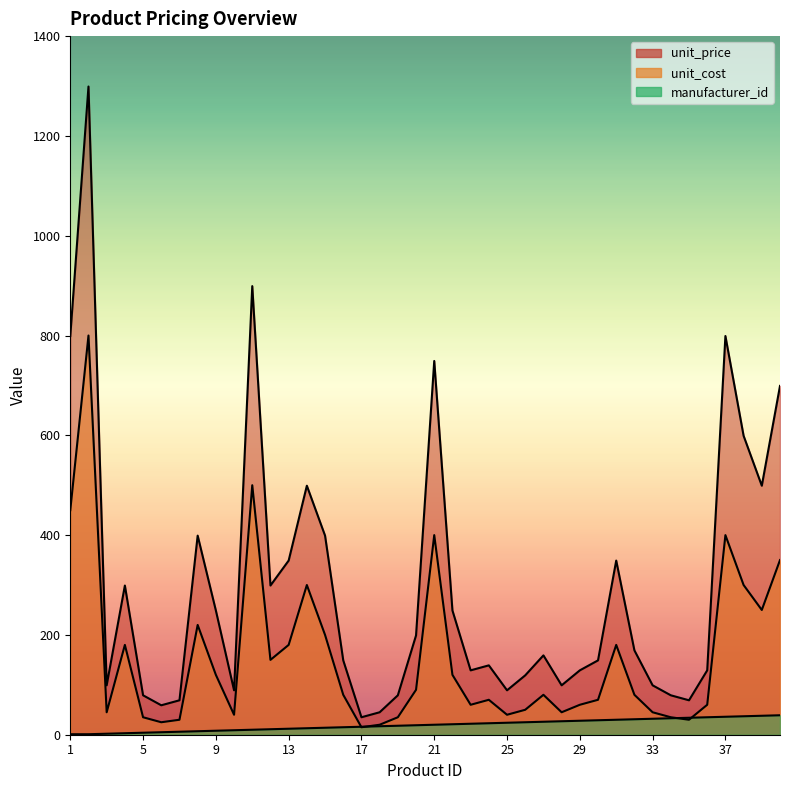

Reading left to right, what are all the values shown in this chart?

unit_price: 1=799	2=1299	3=99	4=299	5=79	6=59	7=69	8=399	9=249	10=89	11=899	12=299	13=349	14=499	15=399	16=149	17=35	18=45	19=79	20=199	21=749	22=249	23=129	24=139	25=89	26=119	27=159	28=99	29=129	30=149	31=349	32=169	33=99	34=79	35=69	36=129	37=799	38=599	39=499	40=699
unit_cost: 1=450	2=800	3=45	4=180	5=35	6=25	7=30	8=220	9=120	10=40	11=500	12=150	13=180	14=300	15=200	16=80	17=15	18=20	19=35	20=90	21=400	22=120	23=60	24=70	25=40	26=50	27=80	28=45	29=60	30=70	31=180	32=80	33=45	34=35	35=30	36=60	37=400	38=300	39=250	40=350
manufacturer_id: 1=1	2=1	3=2	4=3	5=4	6=5	7=6	8=7	9=8	10=9	11=10	12=11	13=12	14=13	15=14	16=15	17=16	18=17	19=18	20=19	21=20	22=21	23=22	24=23	25=24	26=25	27=26	28=27	29=28	30=29	31=30	32=31	33=32	34=33	35=34	36=35	37=36	38=37	39=38	40=39